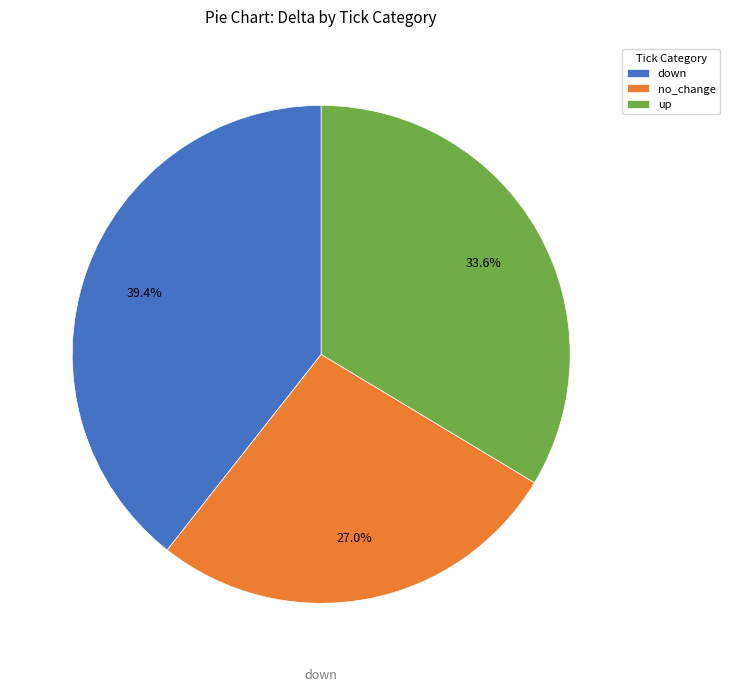

How many segments does this pie chart have?

3